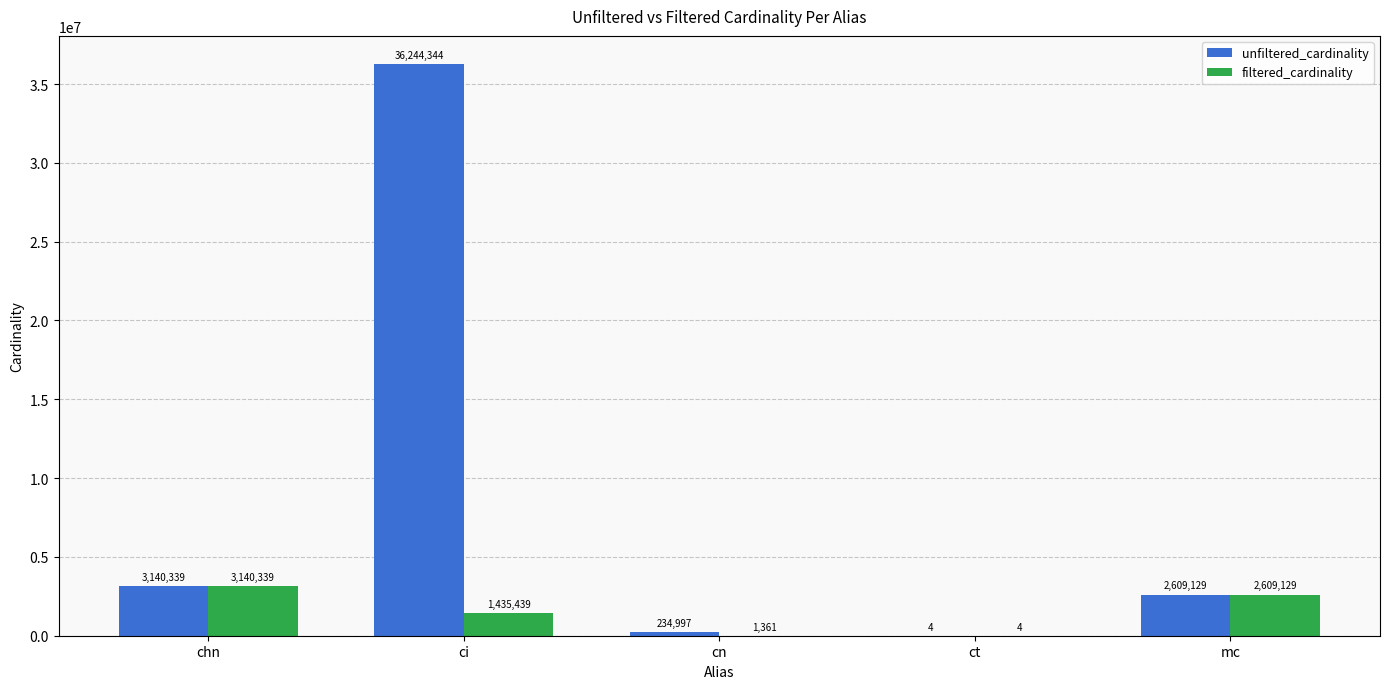

Between ci and cn, which series saw the biggest shift?

unfiltered_cardinality